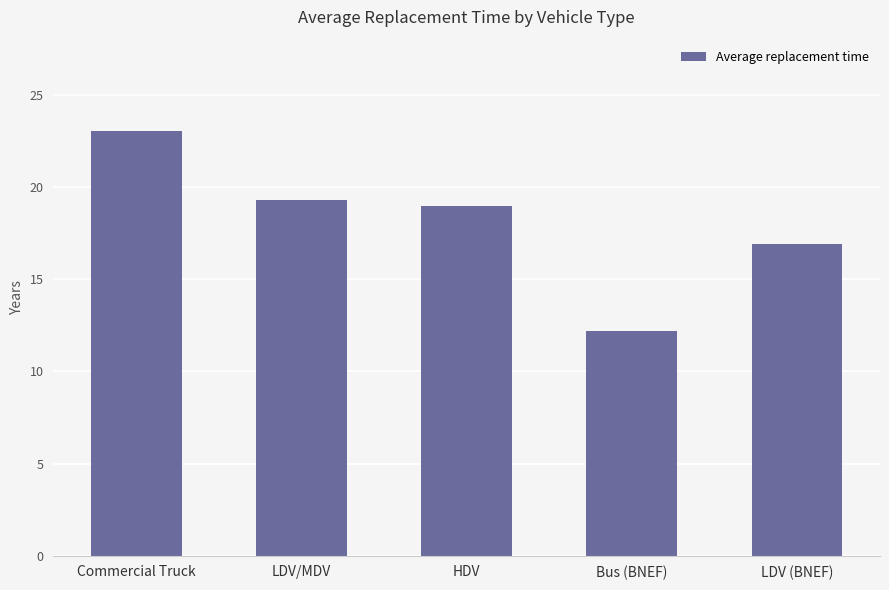

Reading right to left, list all the values displayed in this chart.

16.9	12.2	19.0	19.3	23.1